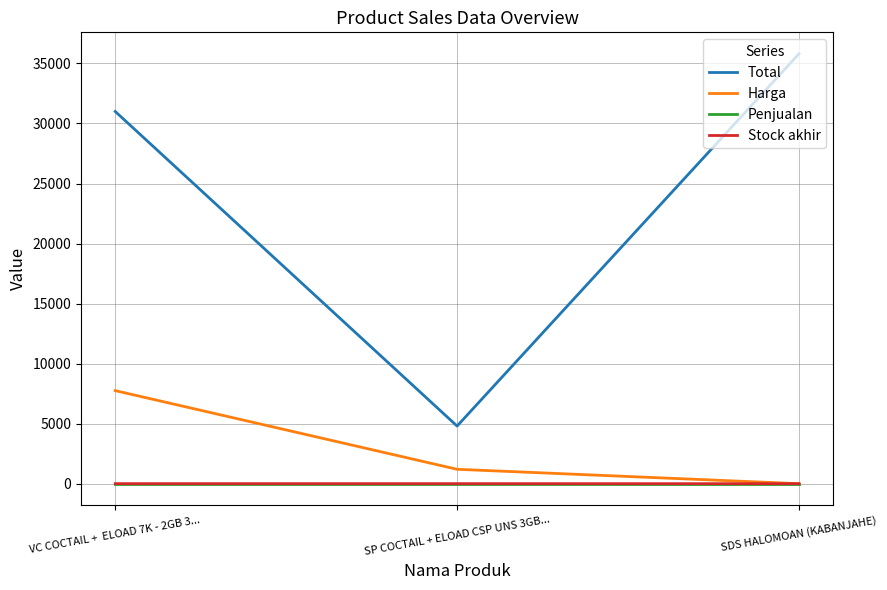

Which label corresponds to the largest value in the chart?

SDS HALOMOAN (KABANJAHE)